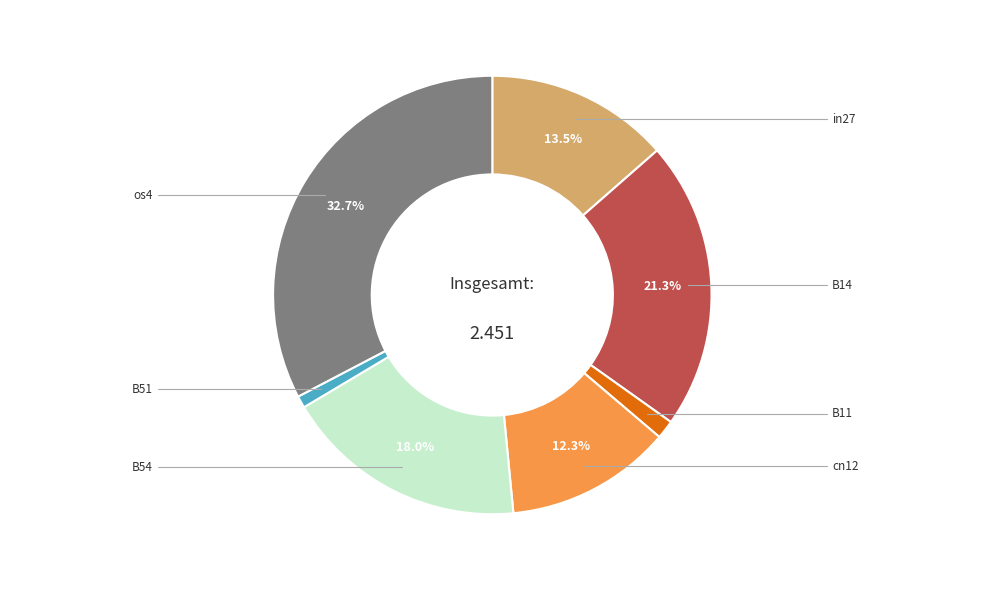

Is there a majority slice in this chart?

No